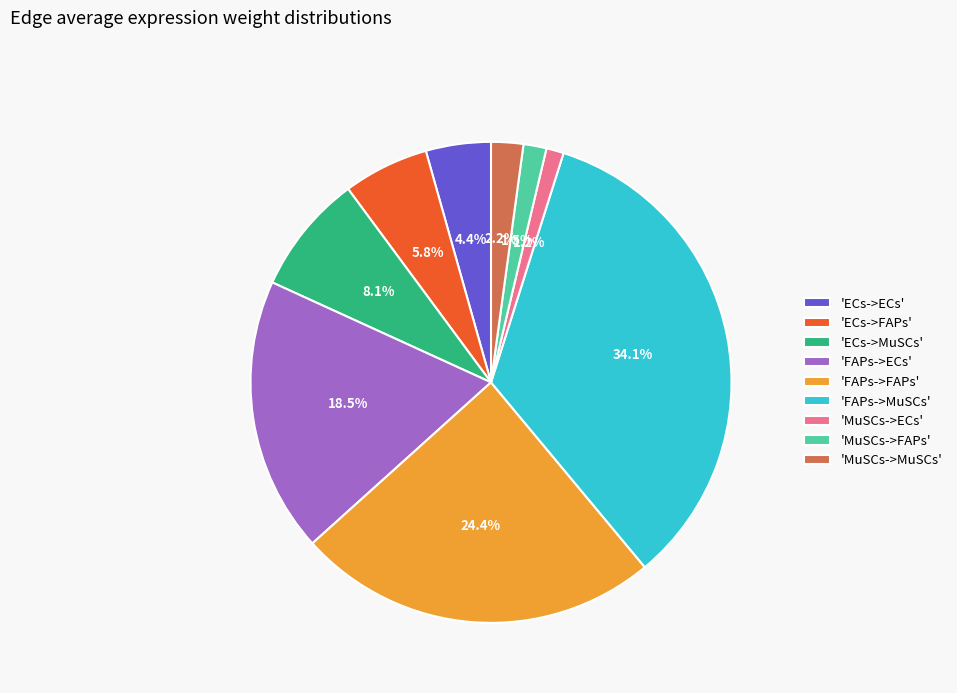

Which category has the biggest portion of the pie?

'FAPs->MuSCs'